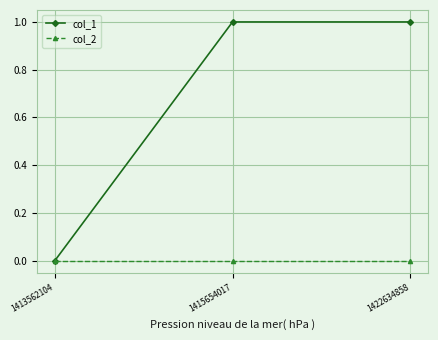

Is this an area chart (filled region under the line)?

No